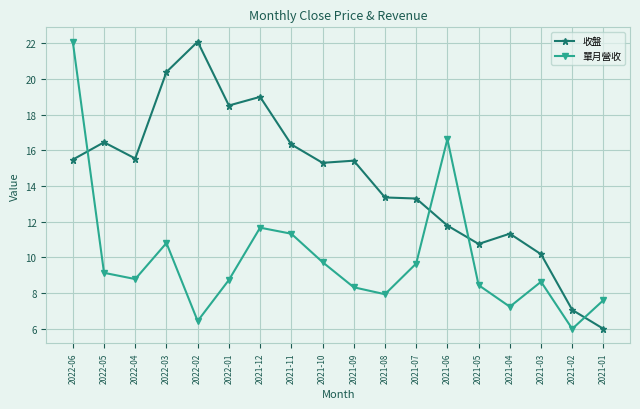

How many lines are shown in the chart?

2